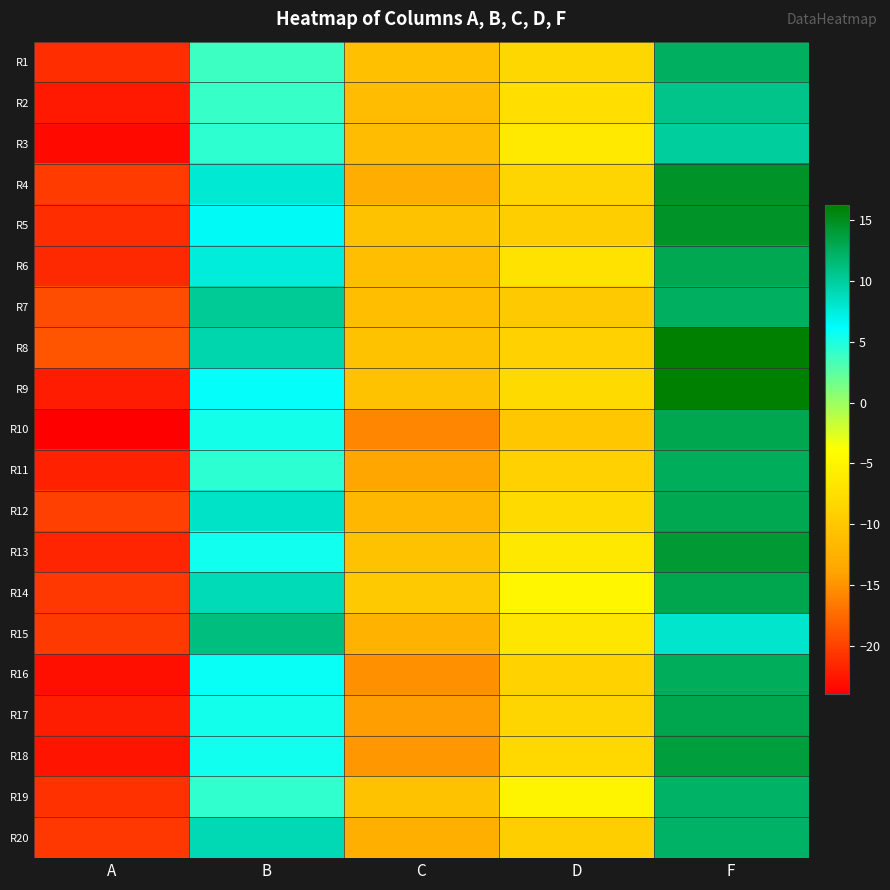

Reading left to right, transcribe all the data shown in this chart.

R1: A=-21.2	B=3.8	C=-10.8	D=-8.2	F=12.3
R2: A=-22.4	B=4.0	C=-11.3	D=-7.4	F=10.8
R3: A=-23.4	B=4.3	C=-11.3	D=-6.3	F=10.0
R4: A=-20.4	B=7.9	C=-12.9	D=-8.6	F=14.7
R5: A=-21.2	B=6.6	C=-10.6	D=-9.3	F=14.7
R6: A=-21.5	B=7.5	C=-11.0	D=-7.1	F=12.9
R7: A=-19.2	B=10.2	C=-11.0	D=-9.9	F=12.3
R8: A=-18.8	B=9.3	C=-10.6	D=-8.9	F=16.2
R9: A=-22.2	B=6.0	C=-10.6	D=-8.0	F=16.2
R10: A=-24.0	B=5.4	C=-15.8	D=-10.1	F=13.0
R11: A=-21.9	B=4.4	C=-13.6	D=-8.9	F=12.6
R12: A=-20.1	B=8.3	C=-11.9	D=-8.0	F=13.0
R13: A=-21.7	B=5.5	C=-10.7	D=-6.4	F=14.1
R14: A=-20.6	B=8.9	C=-9.8	D=-4.8	F=13.2
R15: A=-20.4	B=11.2	C=-12.3	D=-6.6	F=8.2
R16: A=-23.1	B=5.8	C=-15.2	D=-8.9	F=12.5
R17: A=-22.1	B=5.4	C=-14.3	D=-8.5	F=13.1
R18: A=-22.7	B=5.5	C=-14.7	D=-8.1	F=13.7
R19: A=-20.9	B=4.3	C=-10.7	D=-5.1	F=12.2
R20: A=-20.6	B=9.1	C=-12.7	D=-9.2	F=12.2